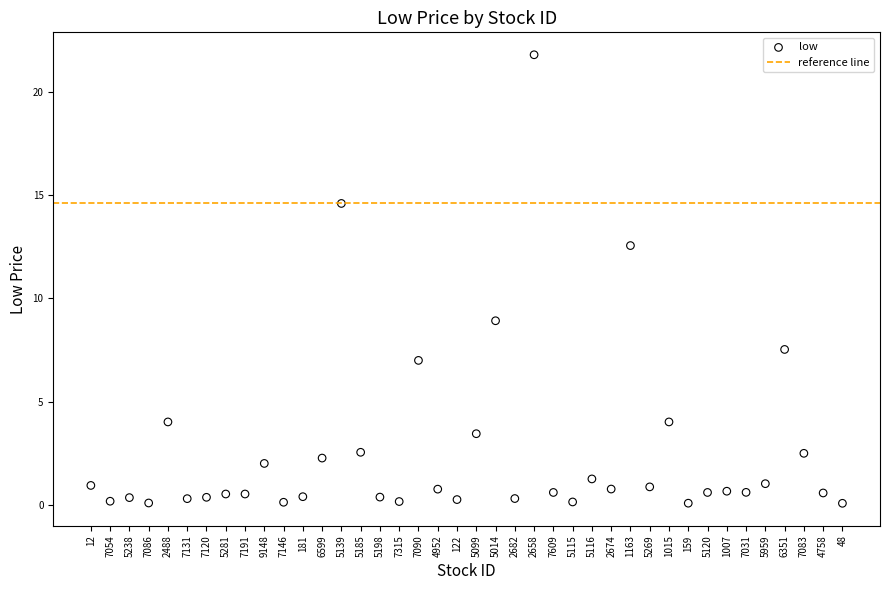

What is the range of Y values (max minus min)?

21.7